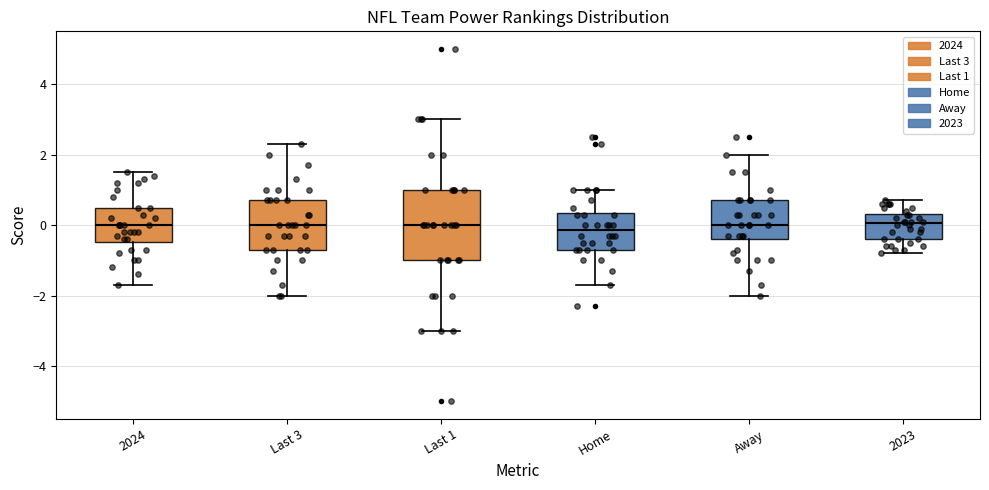

Which box is the tallest, from its lower edge to its upper edge?

Last 1